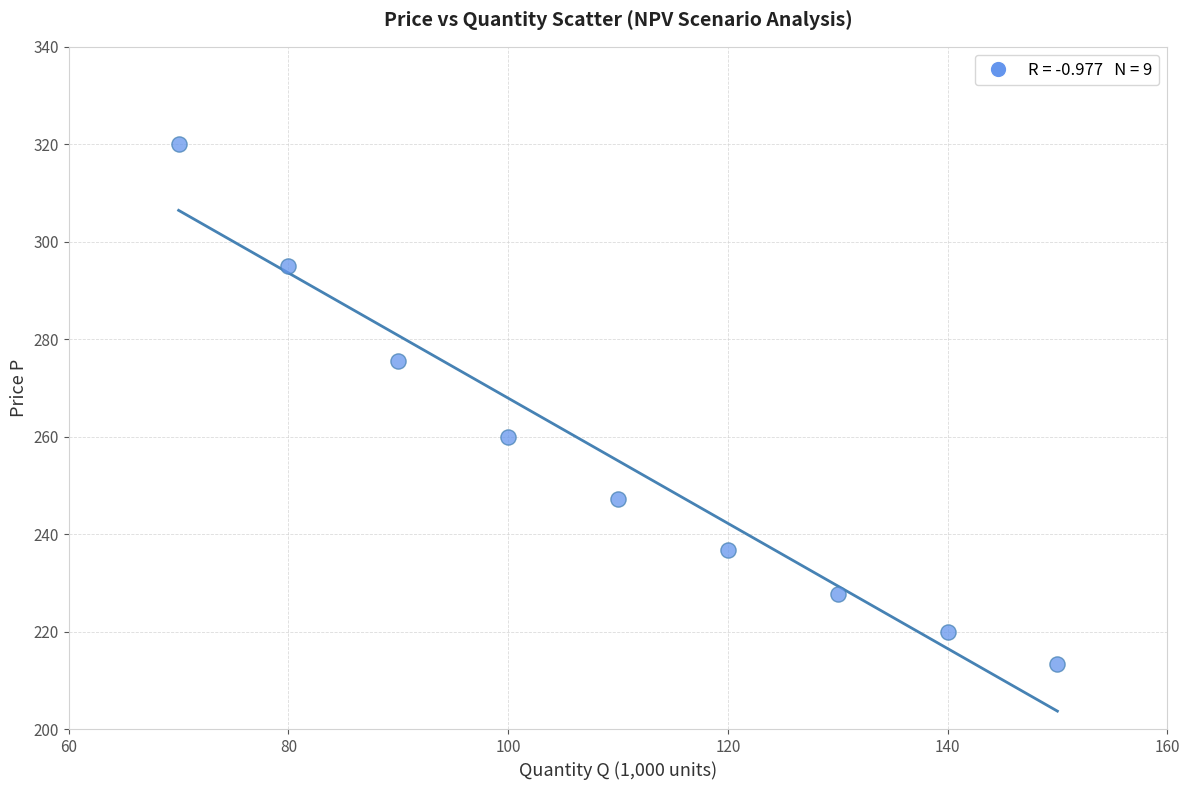

What Y value in the scatter plot is closest to 266?

260.0